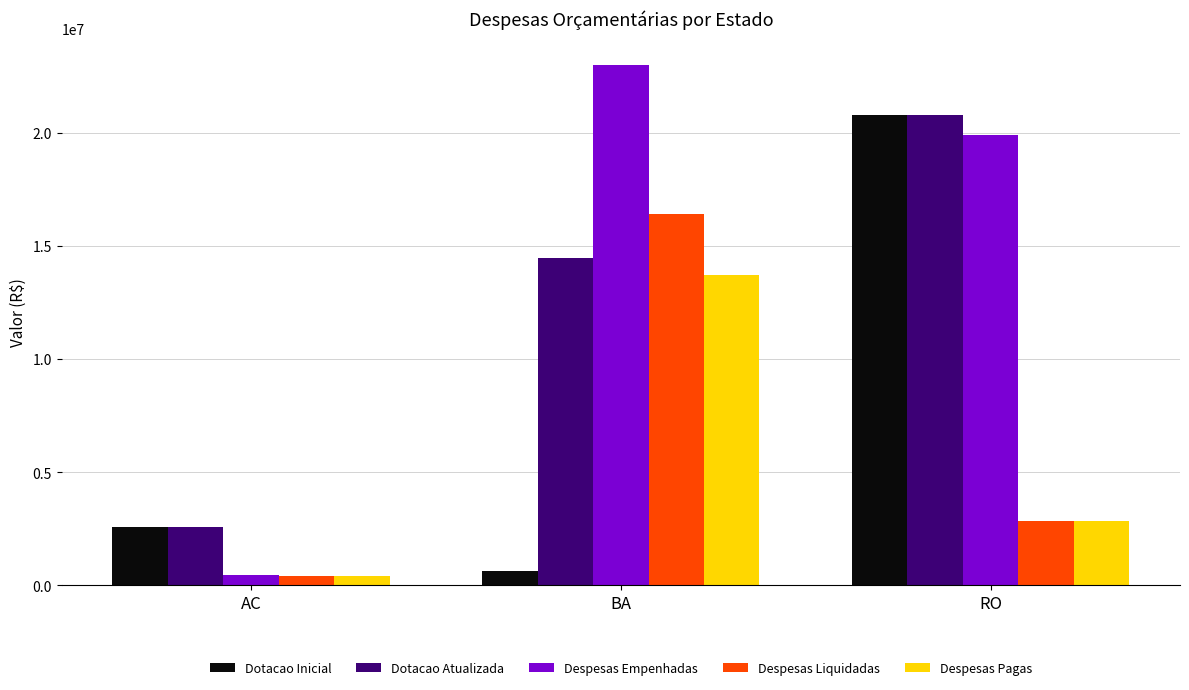

What value does the Despesas Liquidadas series have at AC?

402559.7